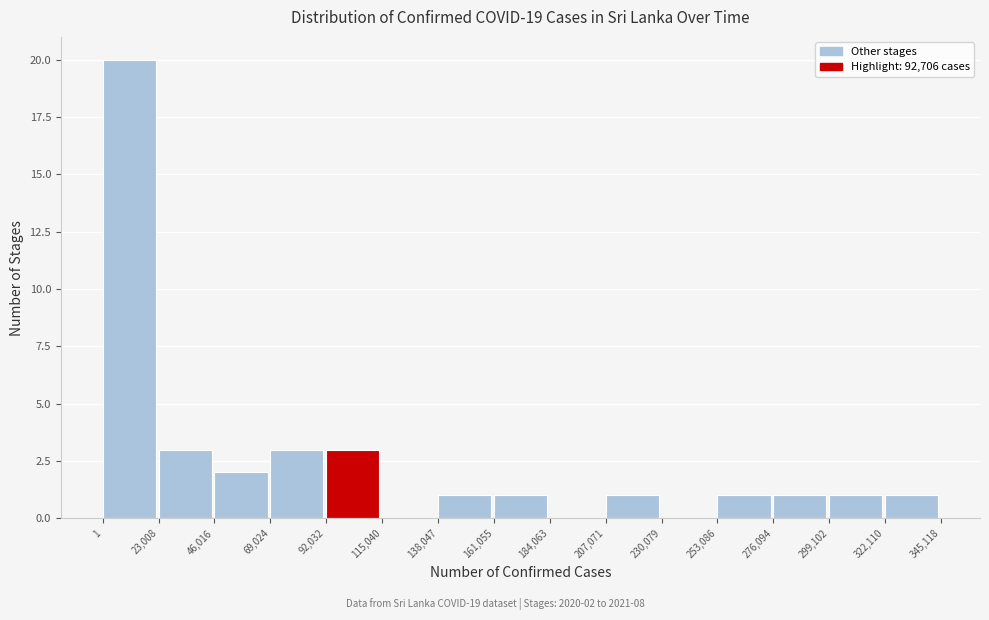

Which range on the x-axis has the tallest bar?

1 to 23,008